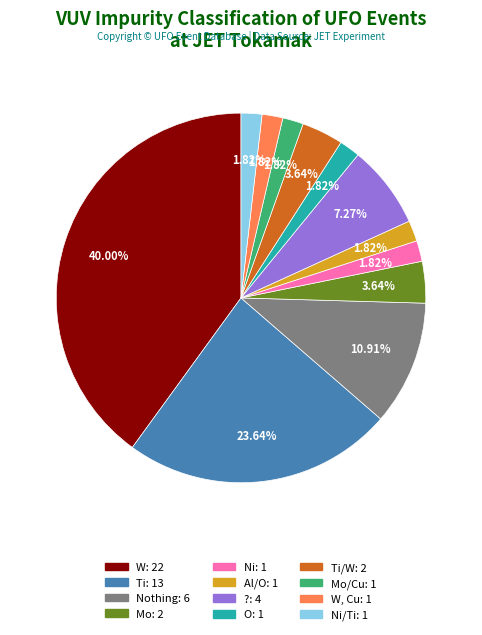

Is there any slice that represents more than half of the pie?

No